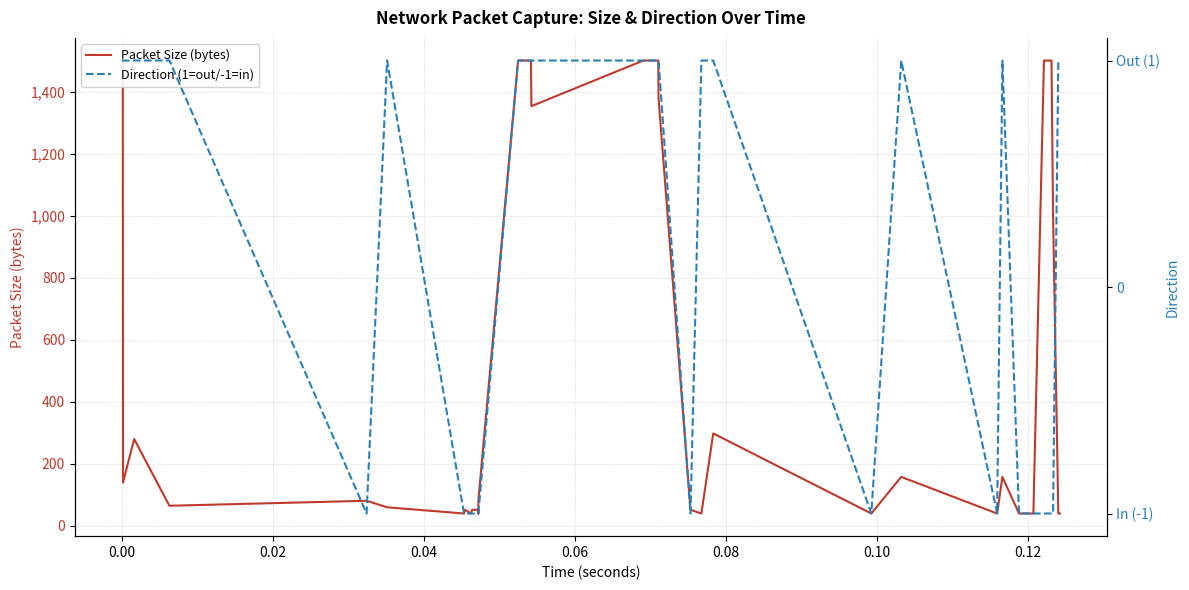

How many lines are shown in the chart?

2